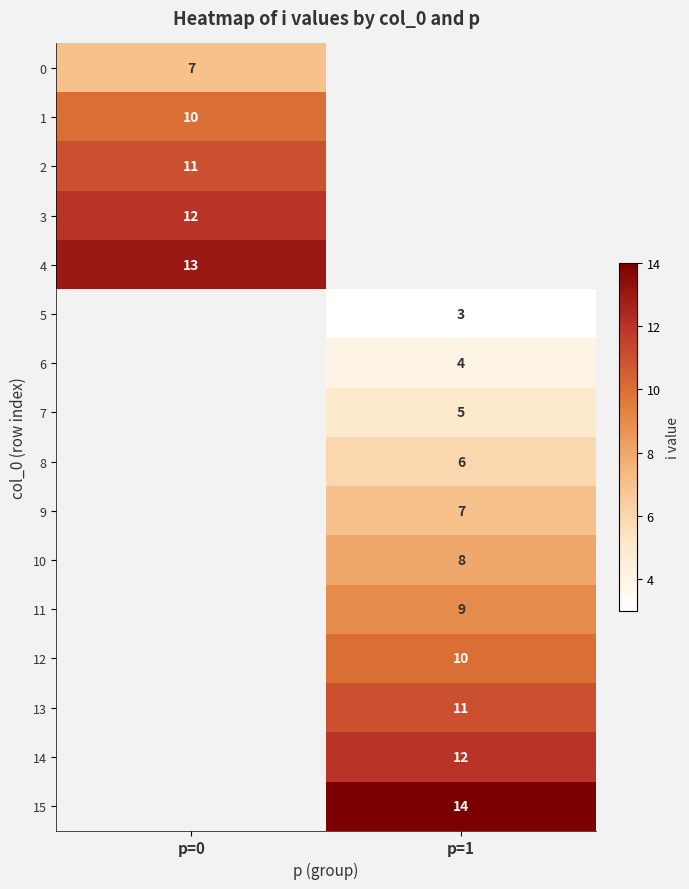

What is the greatest value displayed?

14.0